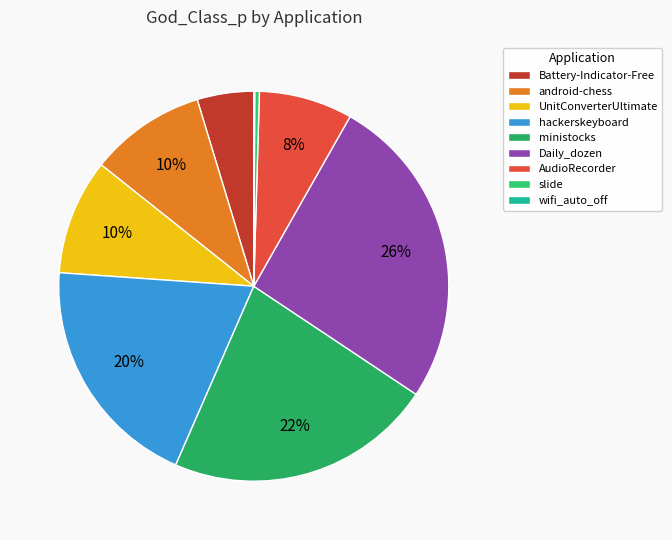

The AudioRecorder slice represents 8% of the pie. True or false?

True